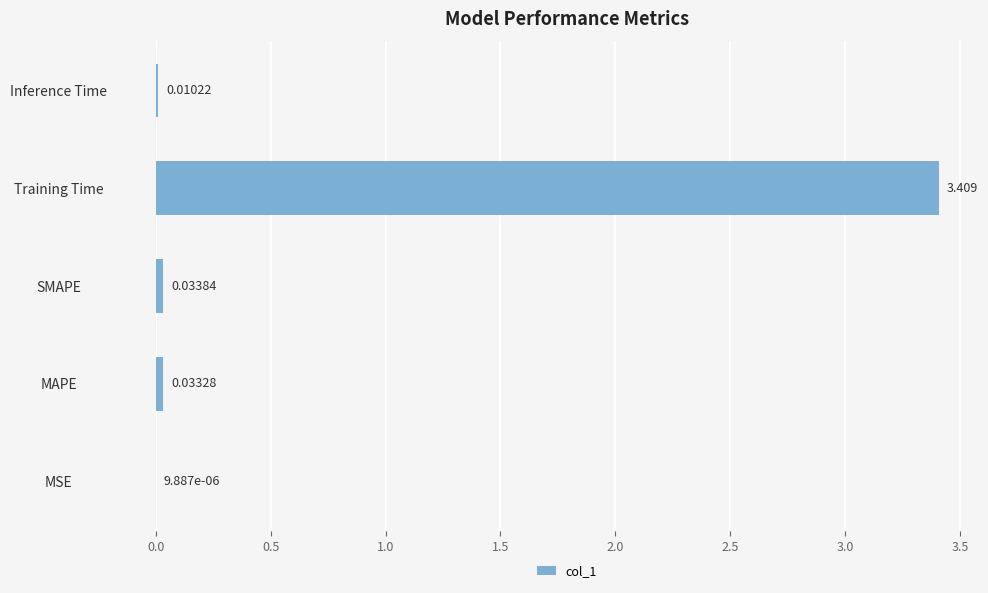

Where is the data nearest to the value 1?

SMAPE